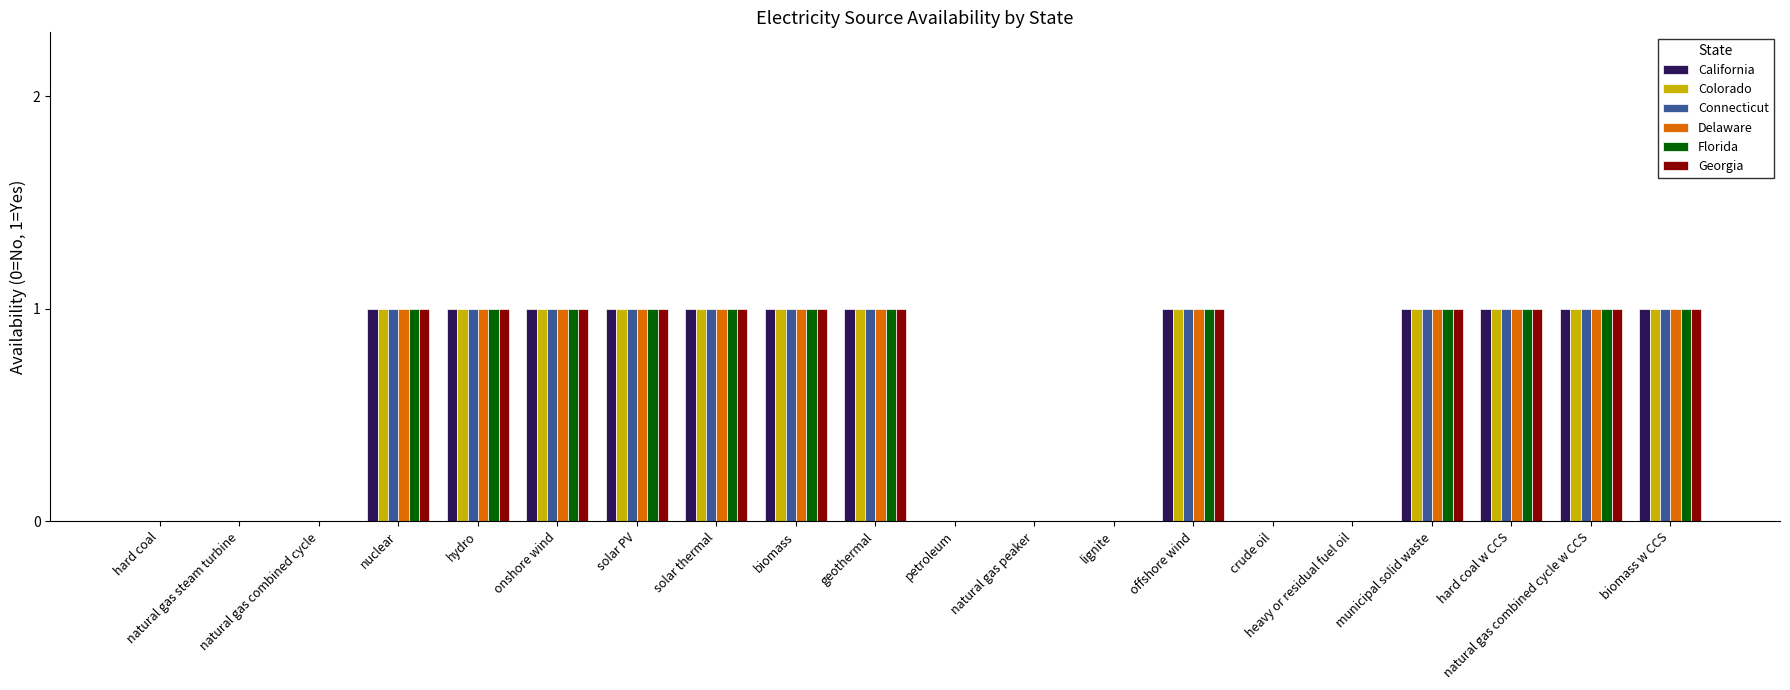

How many series are shown in this chart?

6